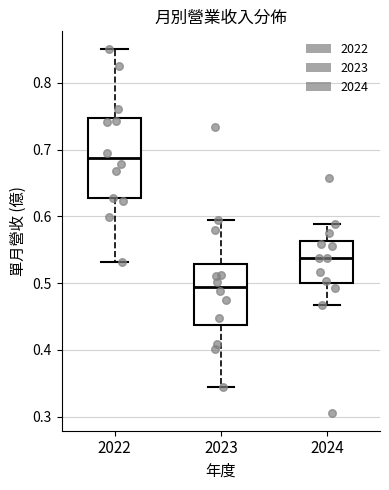

Which box has the lowest median line?

2023